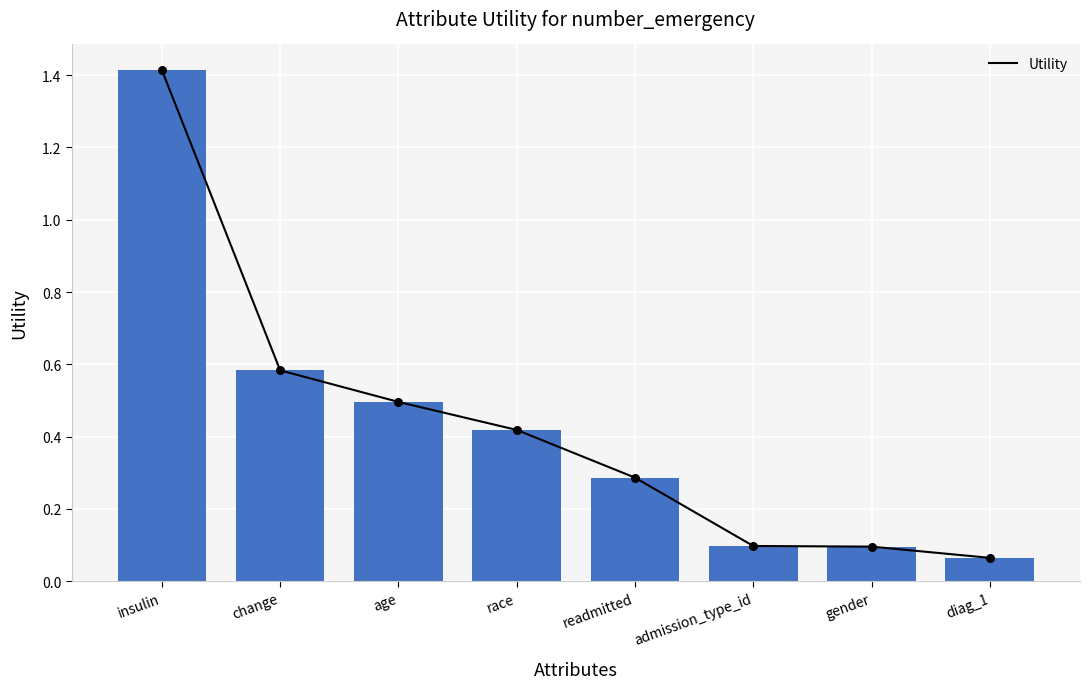

Between admission_type_id and change, which is larger?

change